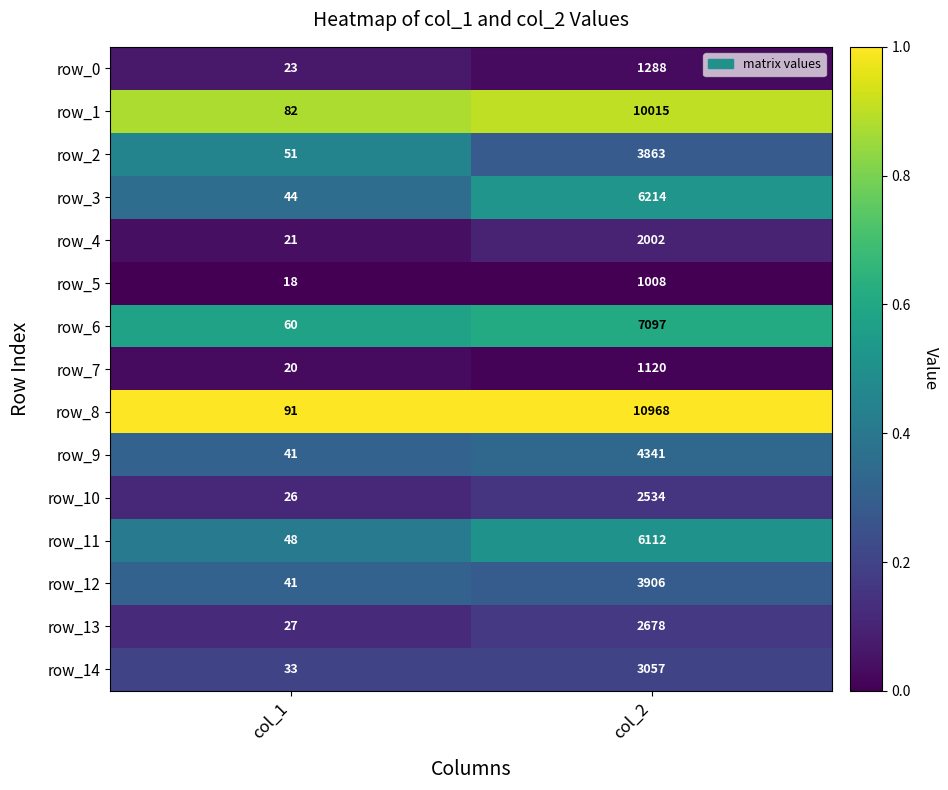

Which series has the largest total across all categories?

row_8